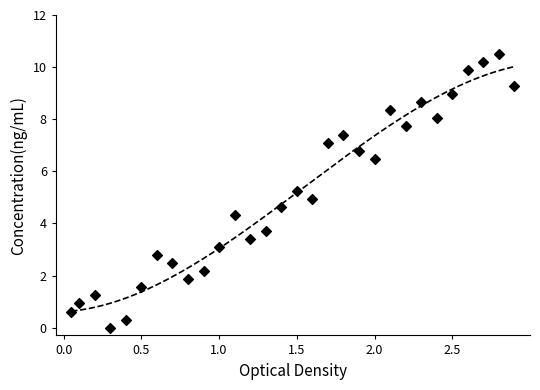

What is the range of X values (max minus min)?

2.9